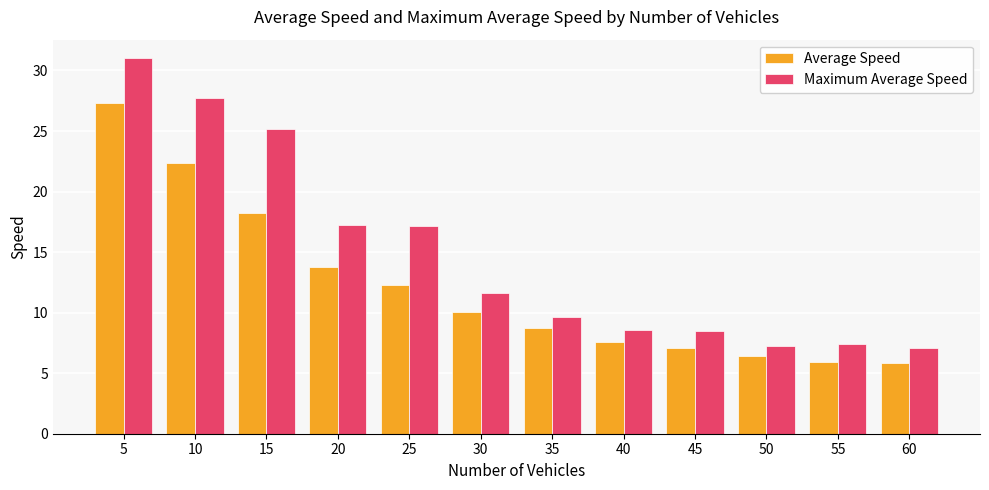

Between 20 and 60, which series saw the biggest shift?

Maximum Average Speed